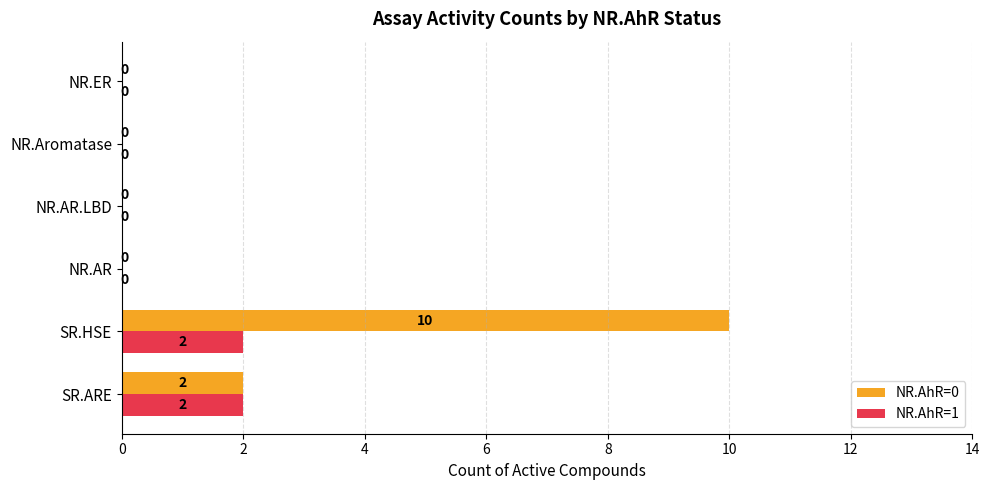

What is the sum of all NR.AhR=1 values?

4